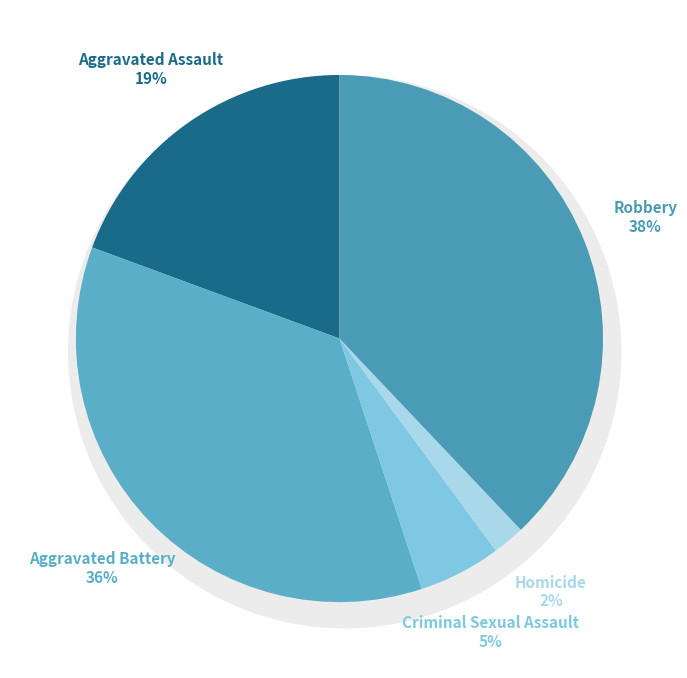

Count the number of slices in the pie.

5